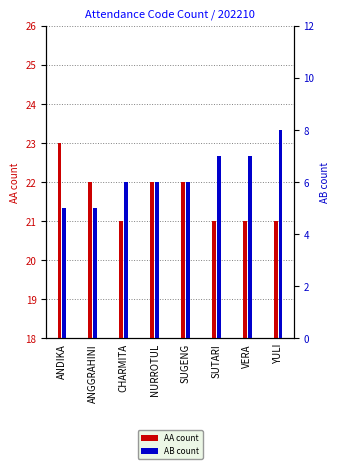

What is the sum of all AA count values?

173